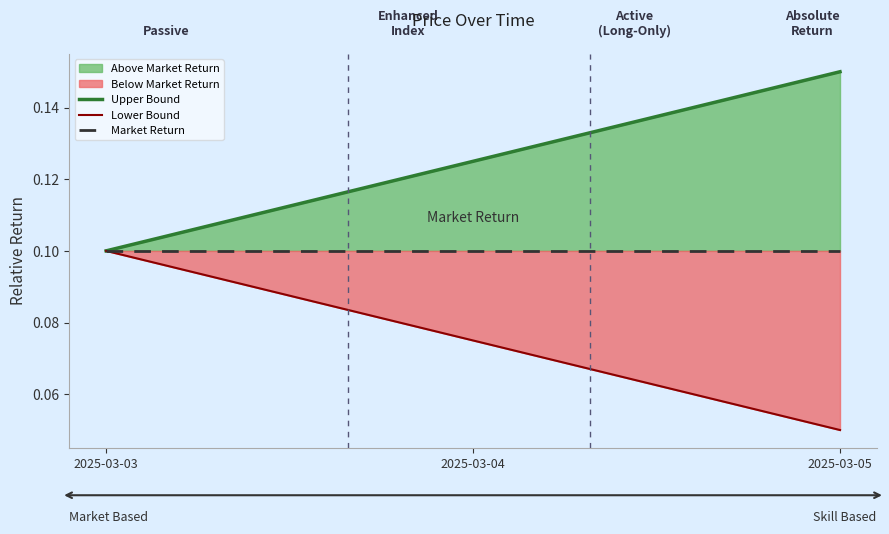

Is it true that Upper Bound equals 0.1 at 2025-03-05?

False